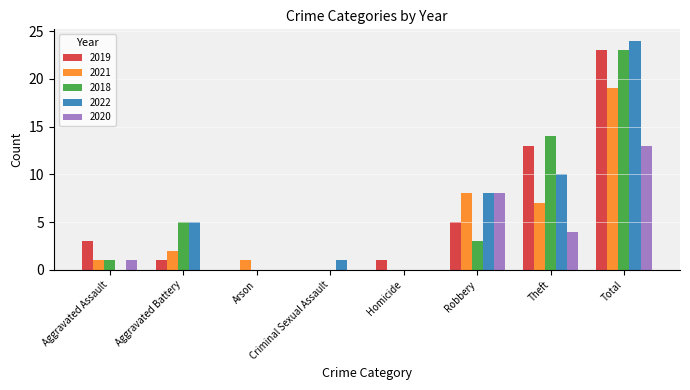

At which category does the chart reach its peak across all series?

Total